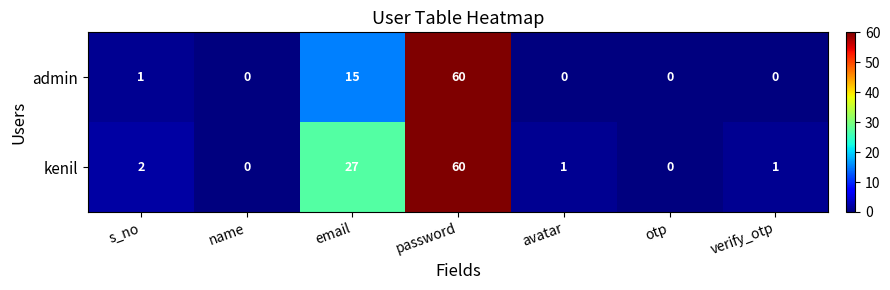

Rank the series by their average value, from highest to lowest.

kenil, admin